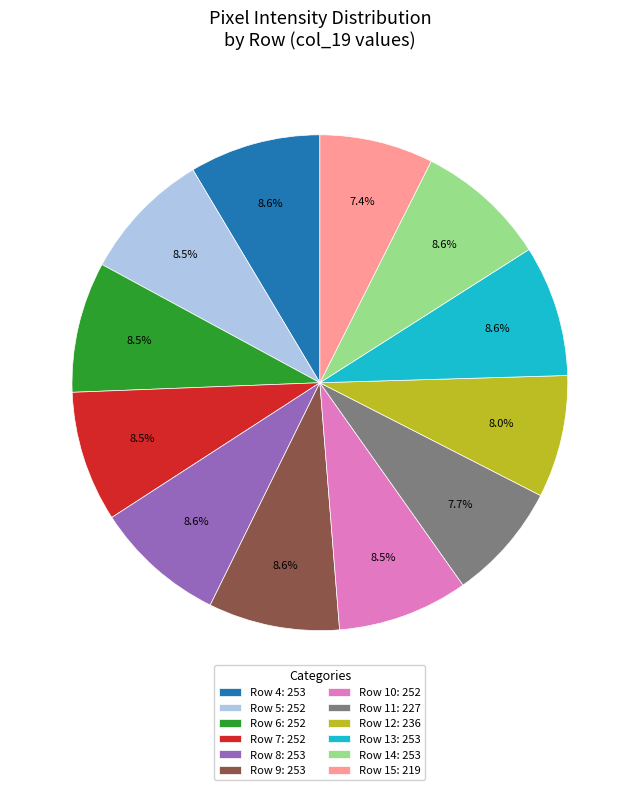

Which has a higher value, Row 12: 236 or Row 9: 253?

Row 9: 253